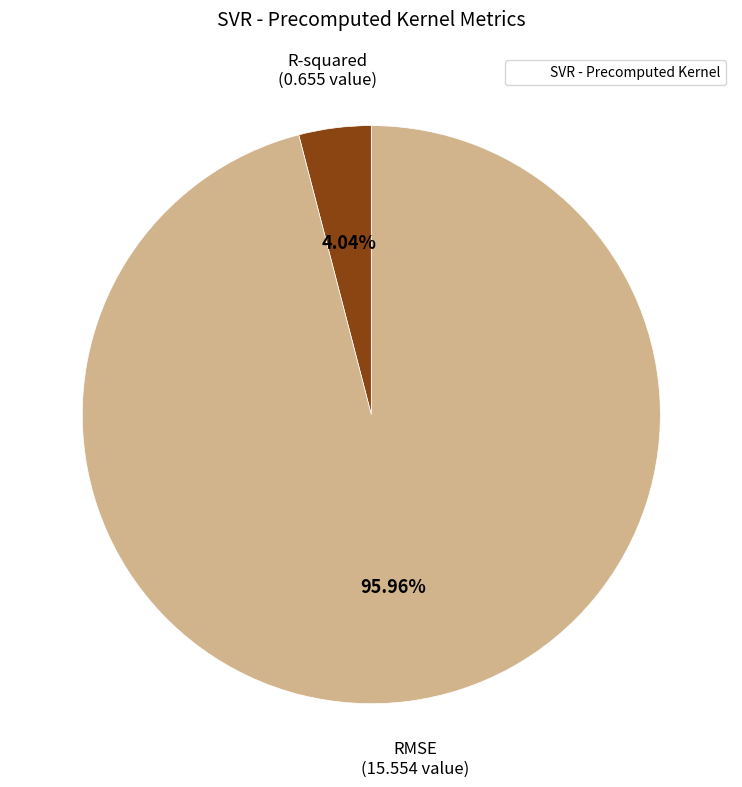

Is there any slice that represents more than half of the pie?

Yes